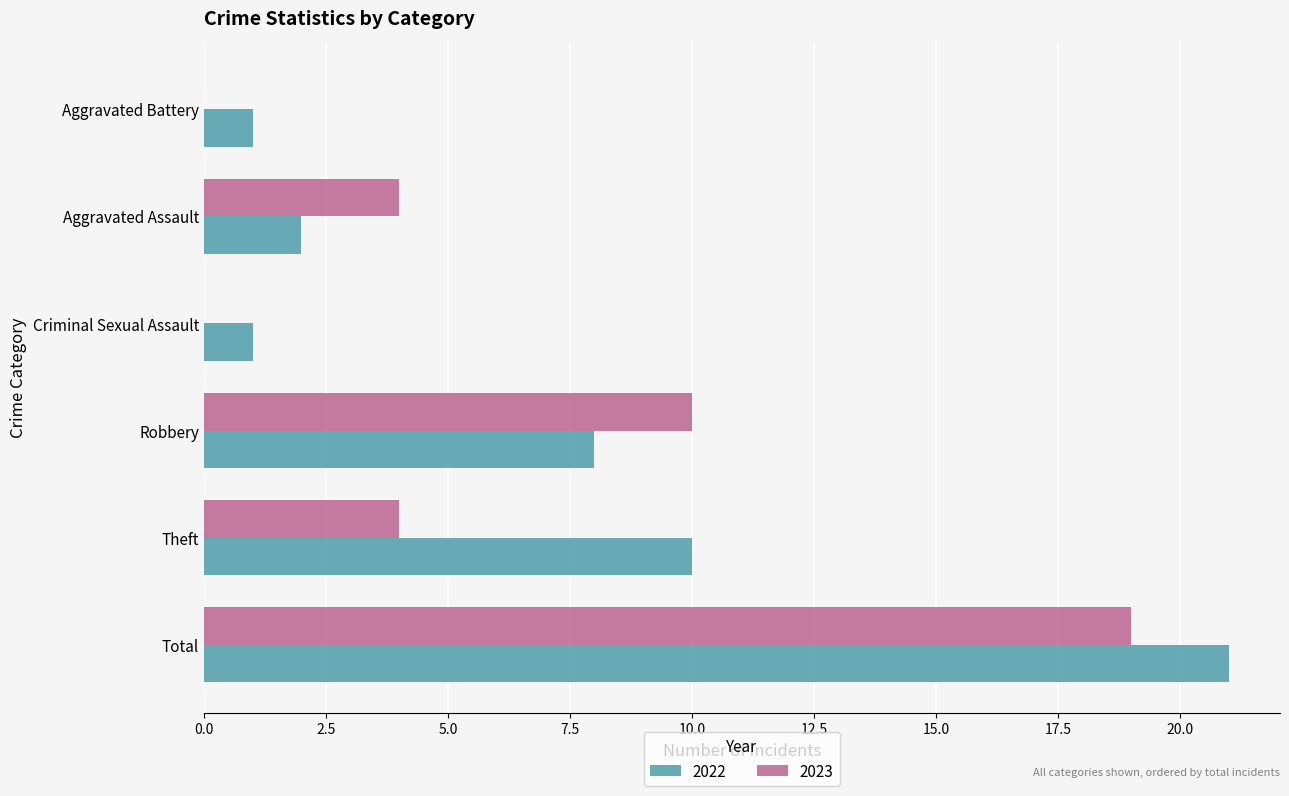

Is the value of 2022 at Aggravated Battery greater than the value of 2023 at Robbery?

No